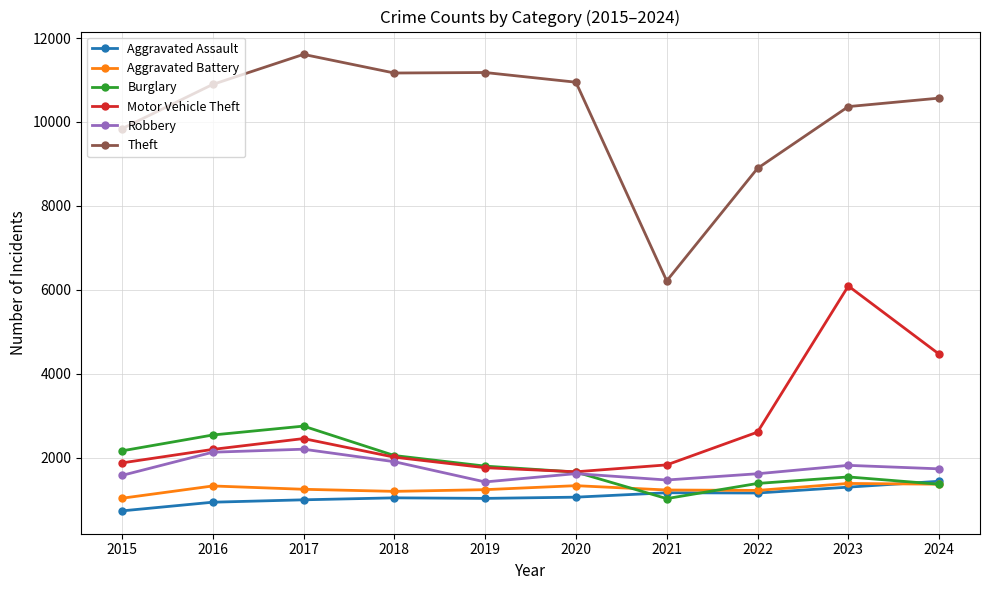

Which category has the lowest value in the Burglary series?

2021